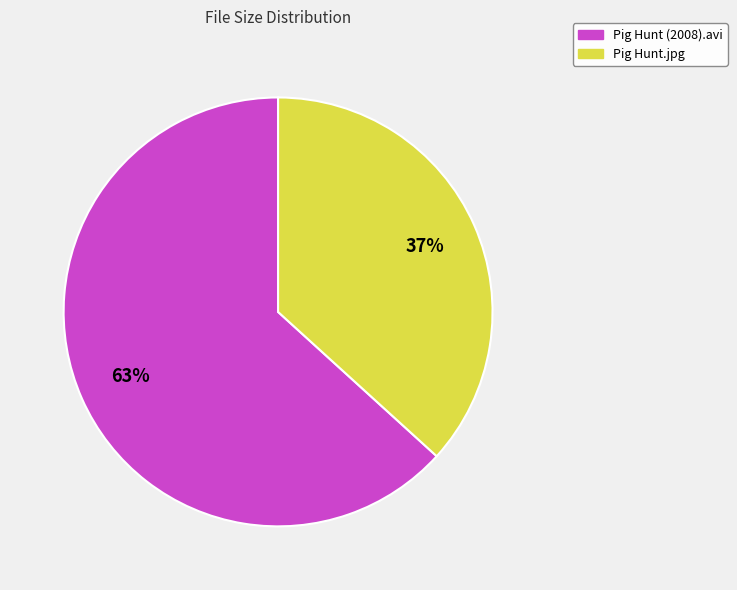

Do Pig Hunt (2008).avi and Pig Hunt.jpg together represent more than half of the pie?

Yes